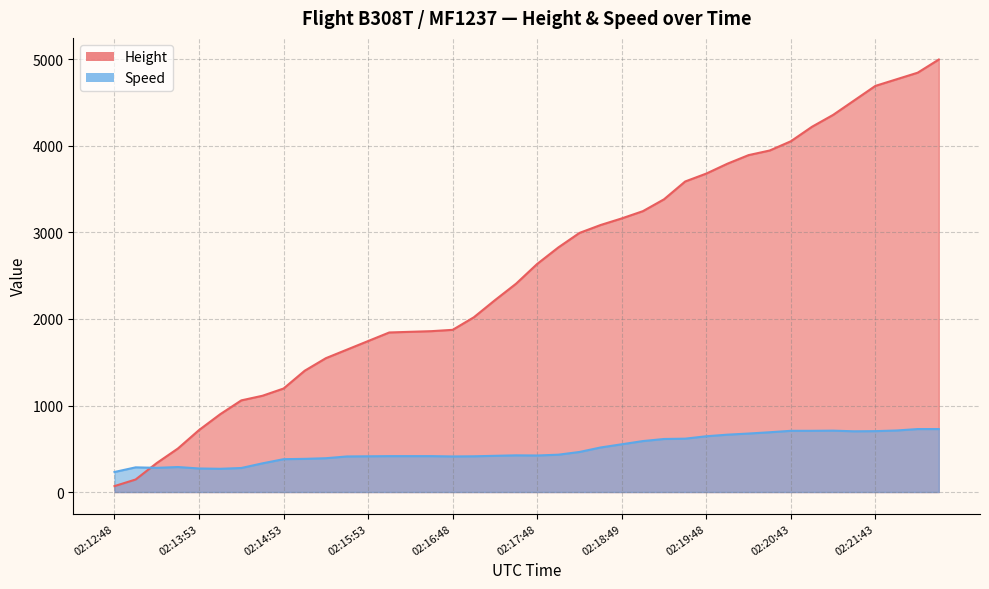

What are all the series names shown in the legend?

Height, Speed